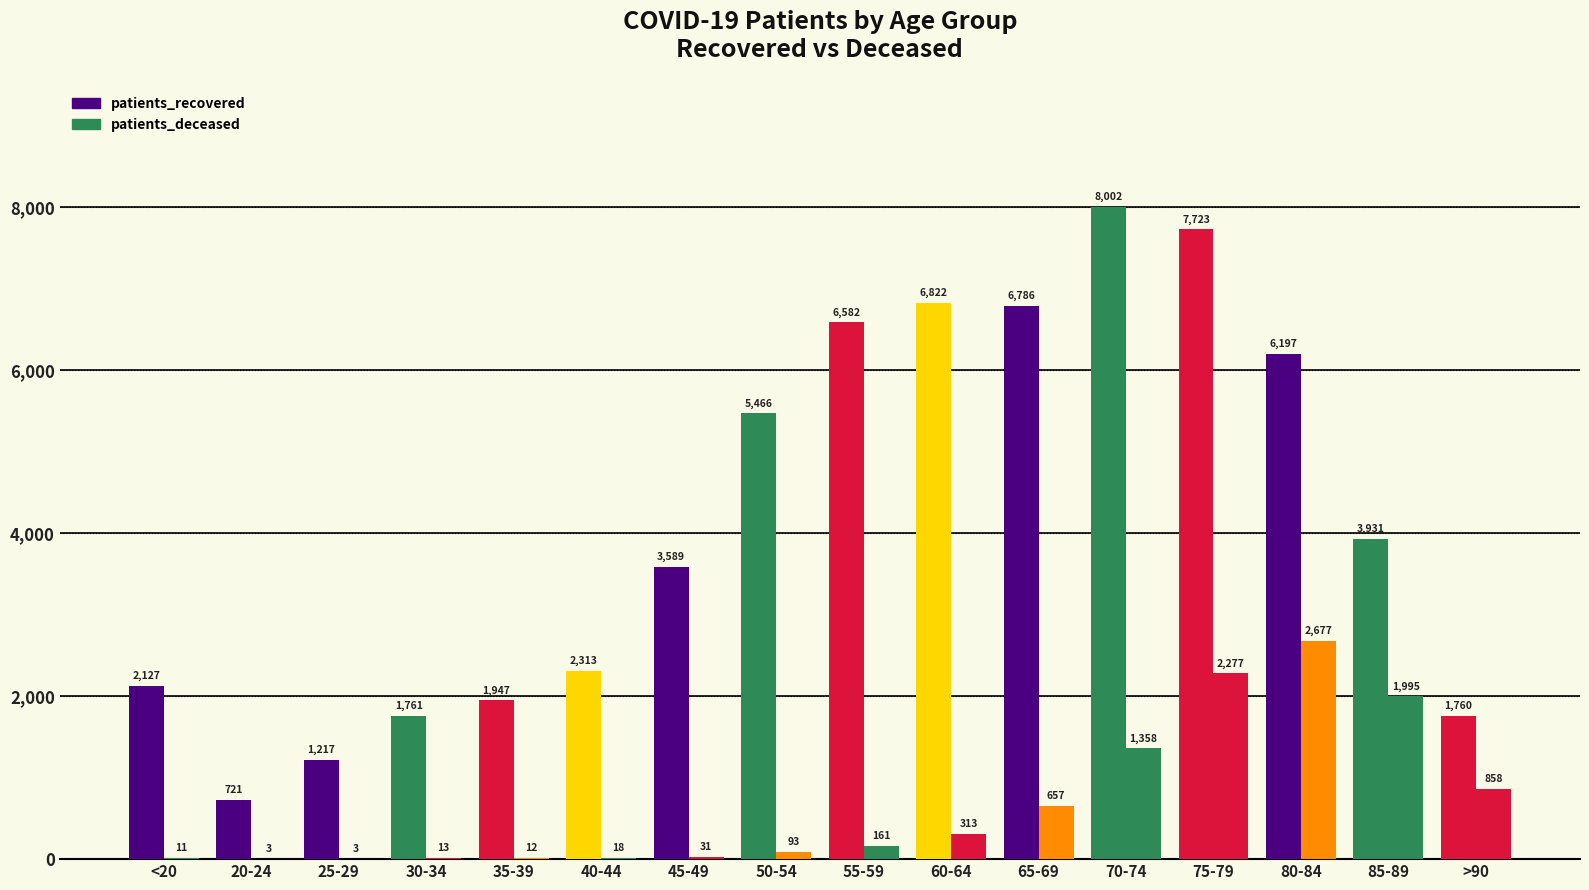

How many groups of bars are there?

16